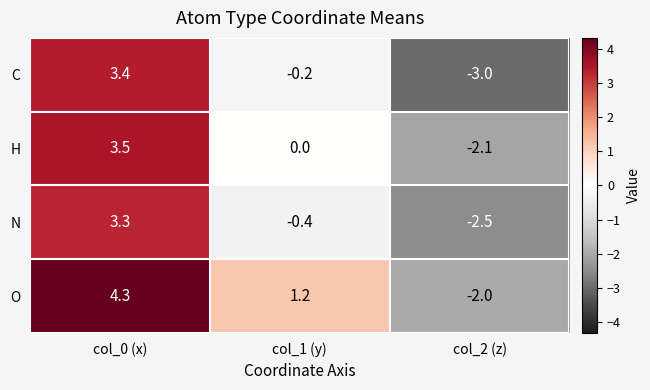

Is it true that O equals 1.2 at col_1 (y)?

True